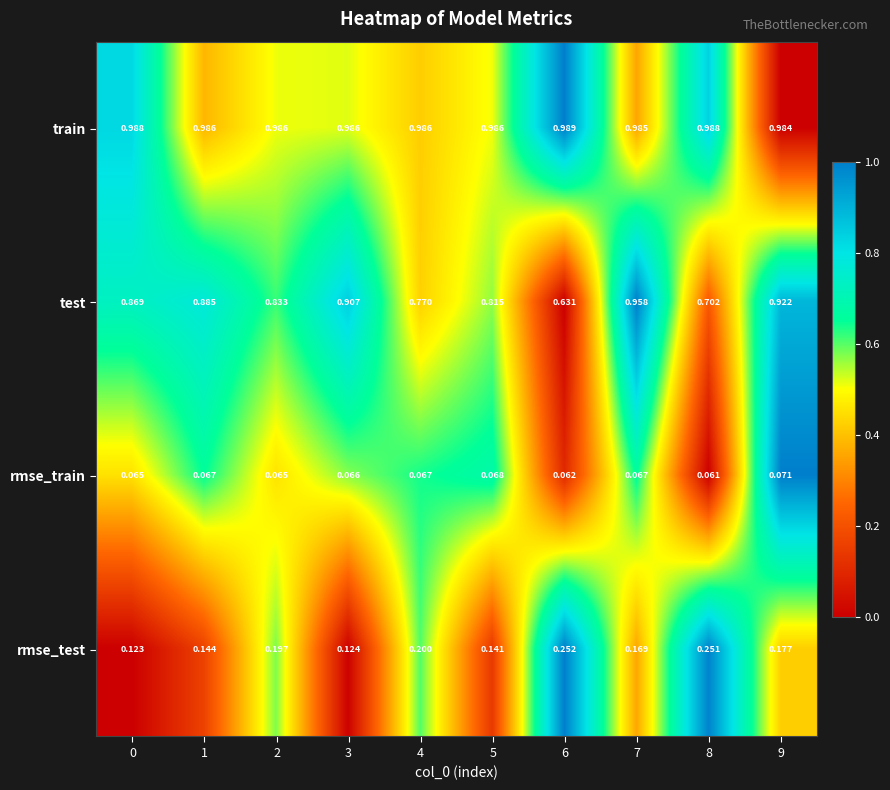

Which series has the largest total across all categories?

train